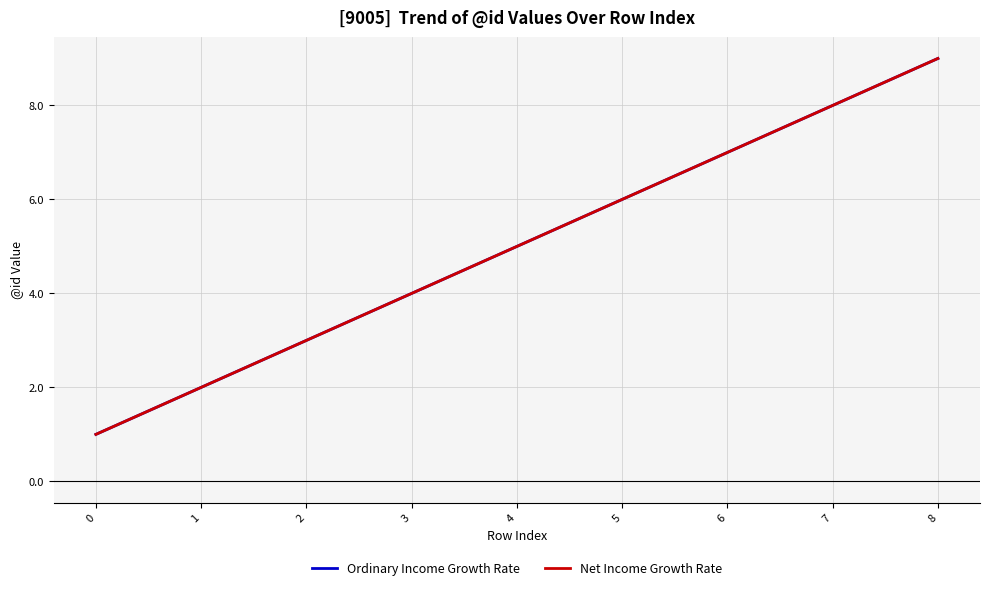

Does the chart have visible grid lines?

Yes